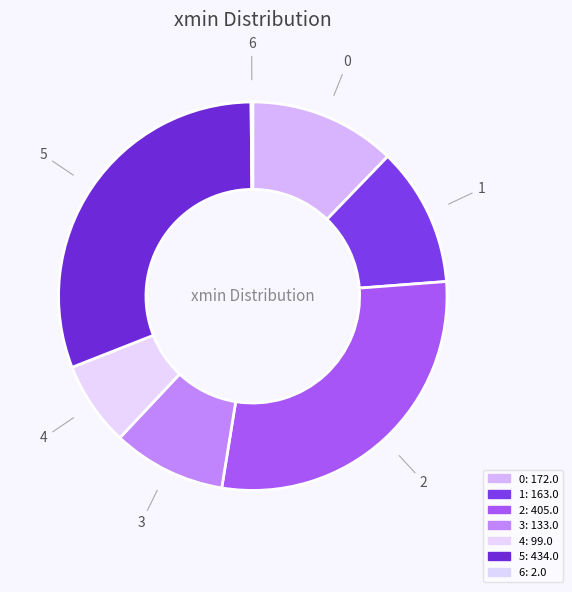

Does any single category account for the majority?

No